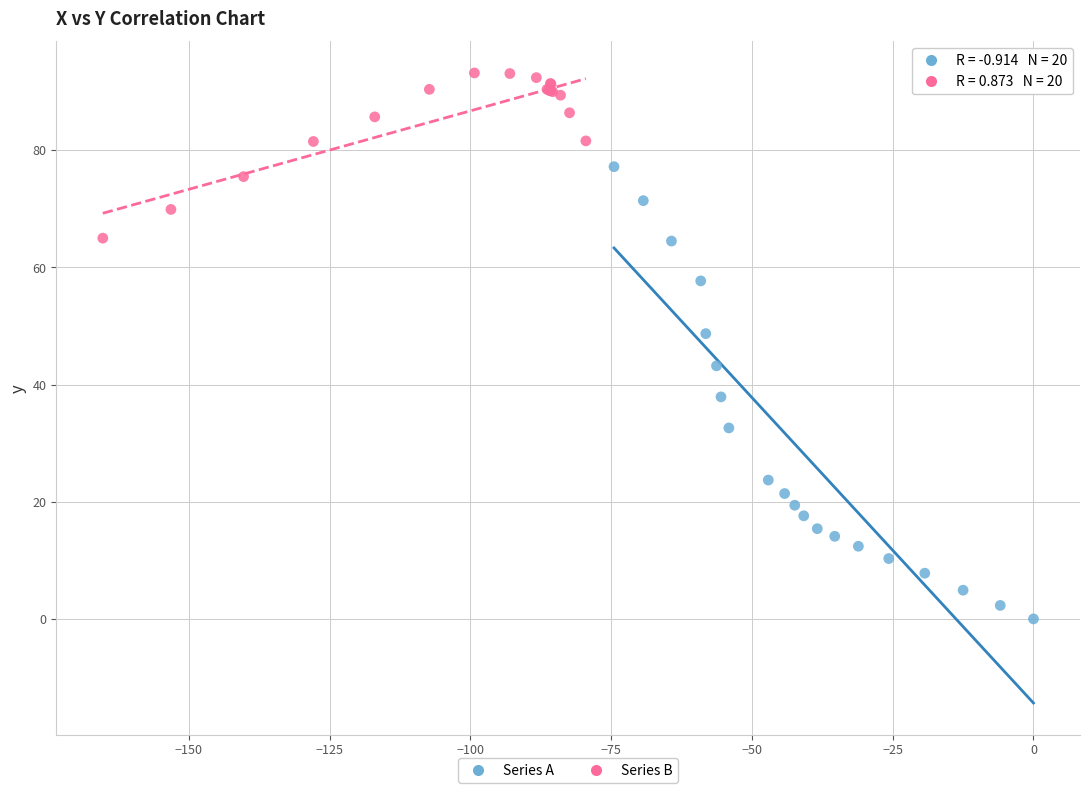

Which series reaches the minimum Y coordinate?

Series A